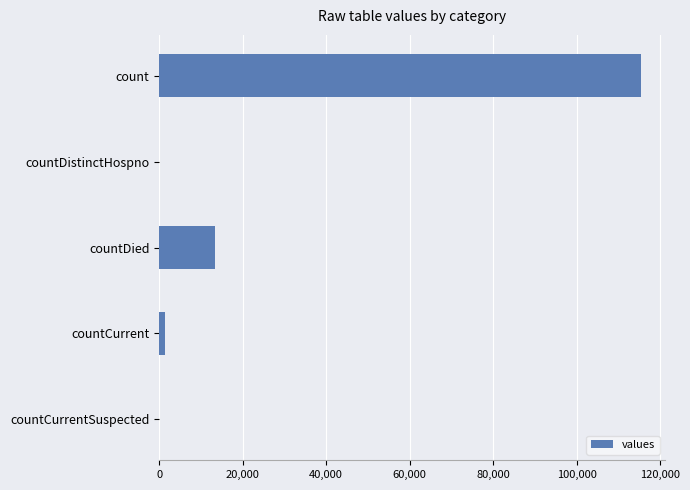

Reading bottom to top, transcribe all the data shown in this chart.

countCurrentSuspected=0	countCurrent=1383	countDied=13343	countDistinctHospno=0	count=115379